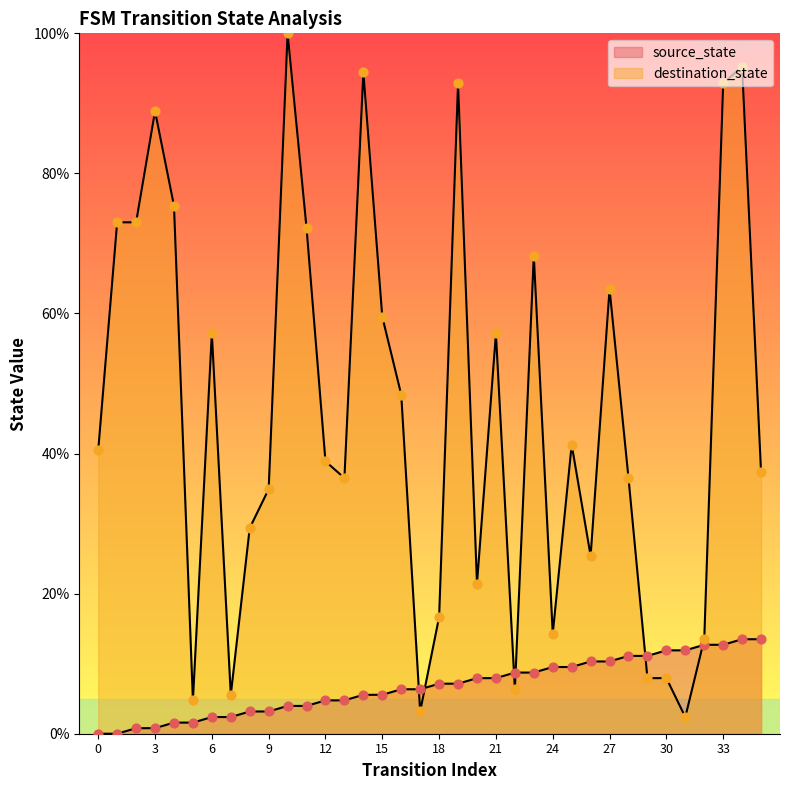

What is the total value across all series at 19?

100.0